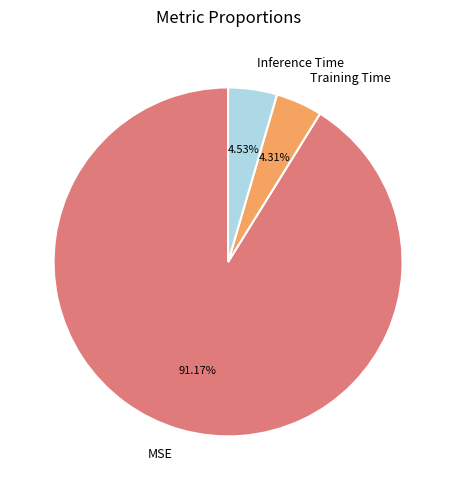

Between MSE and Training Time, which is larger?

MSE